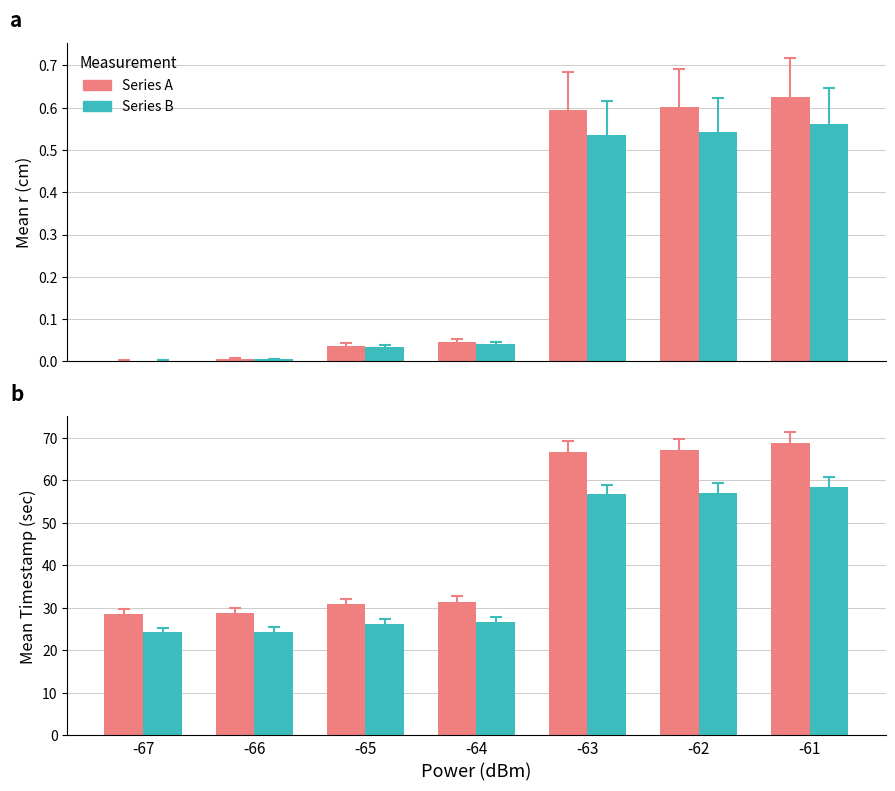

List the series in order of their peak value, highest first.

Timestamp (sec), Timestamp alt, r(cm), r(cm) alt